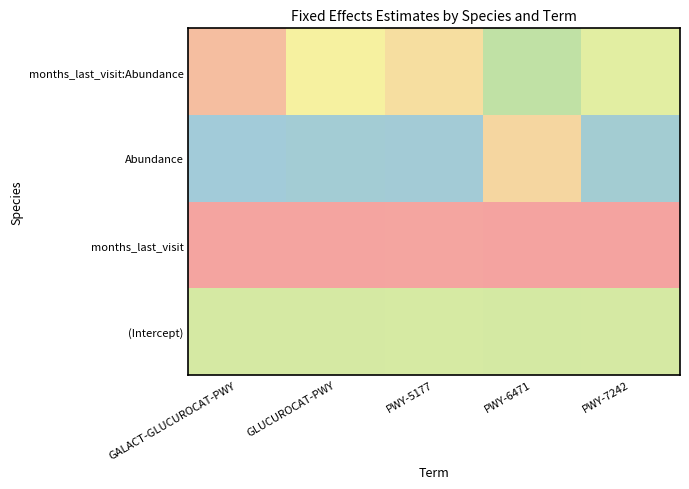

At which category is the sum across all series the highest?

PWY-6471